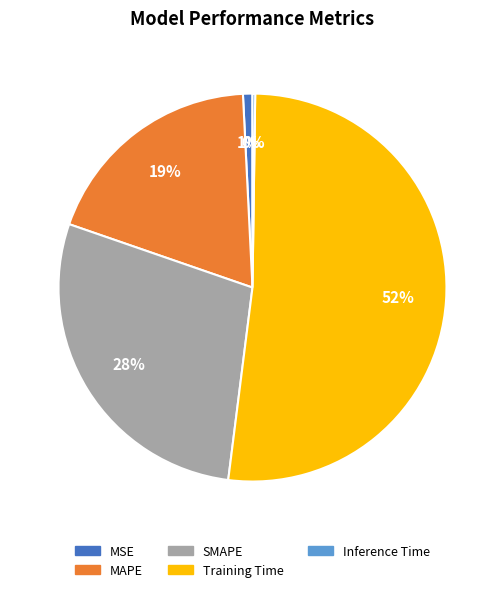

Does MSE represent more than half of the total?

No